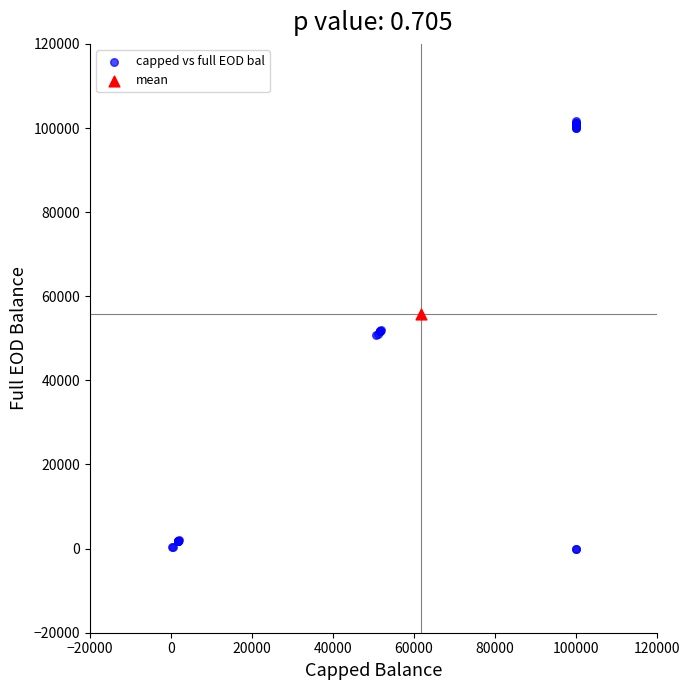

What are all the series names shown in the legend?

capped vs full EOD bal, mean